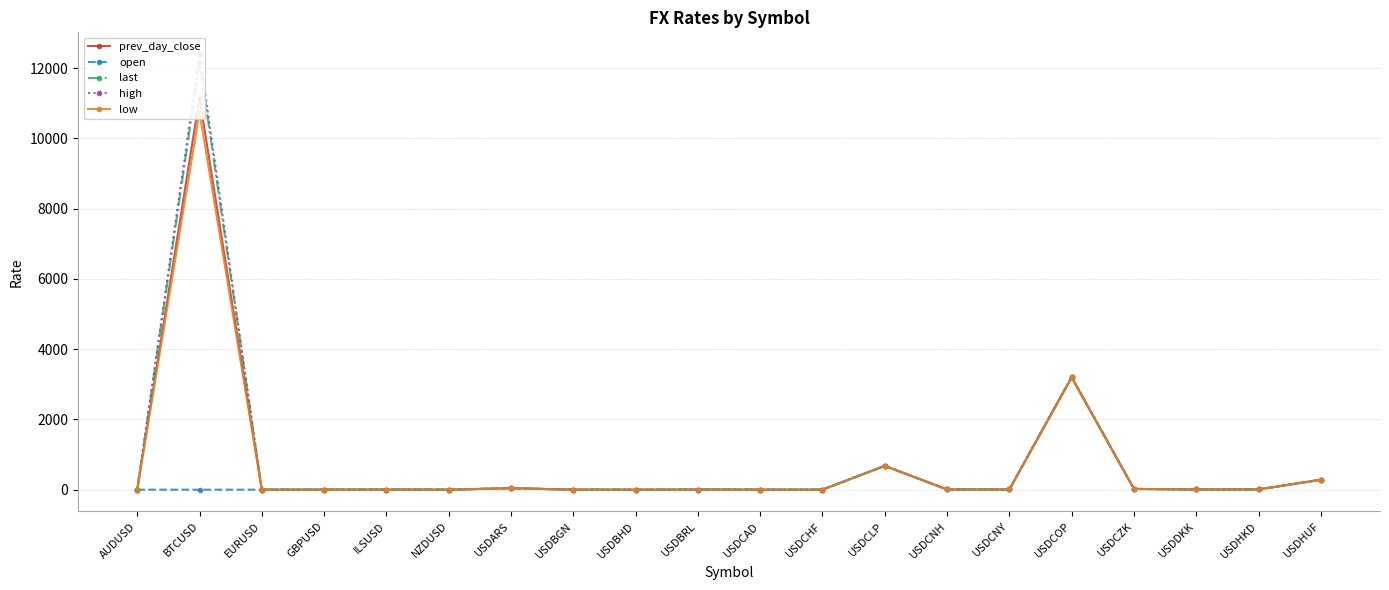

Which series has the largest total across all categories?

high